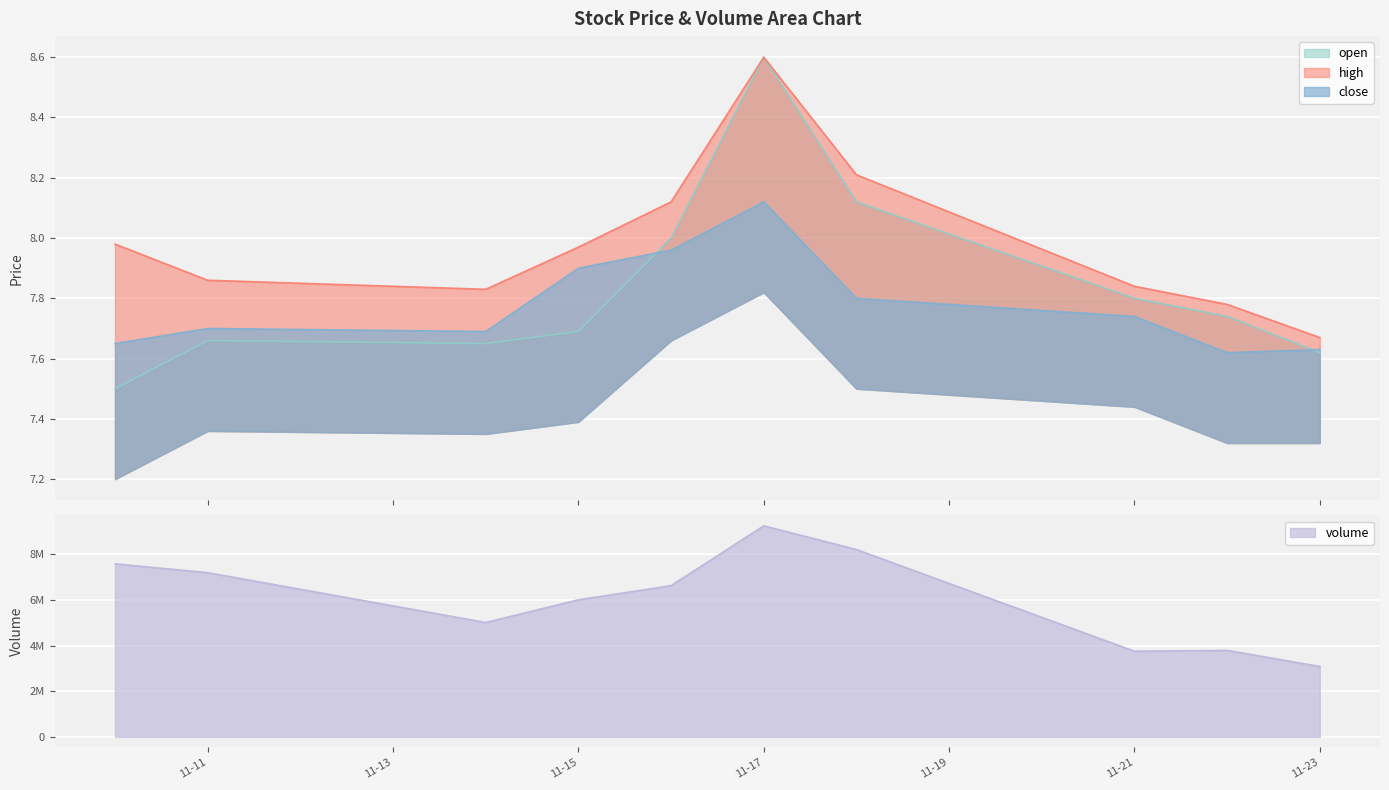

Which series has the widest spread of values?

volume